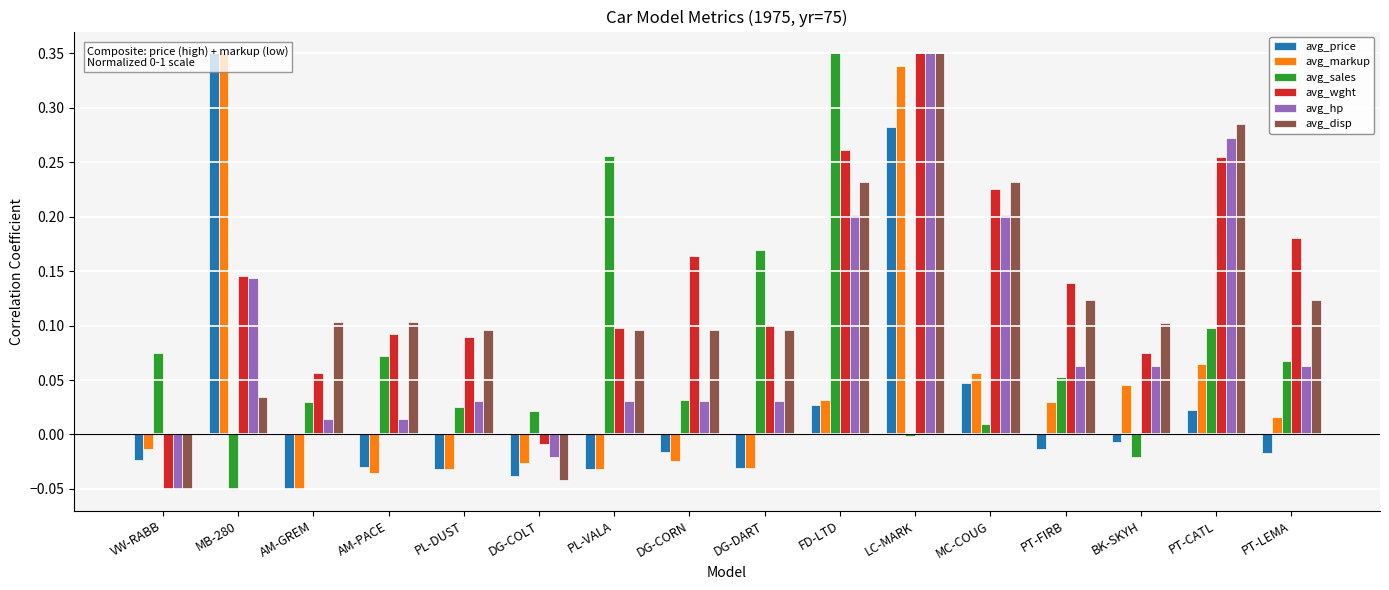

True or false: avg_disp has a value of -0.1 at DG-COLT.

False